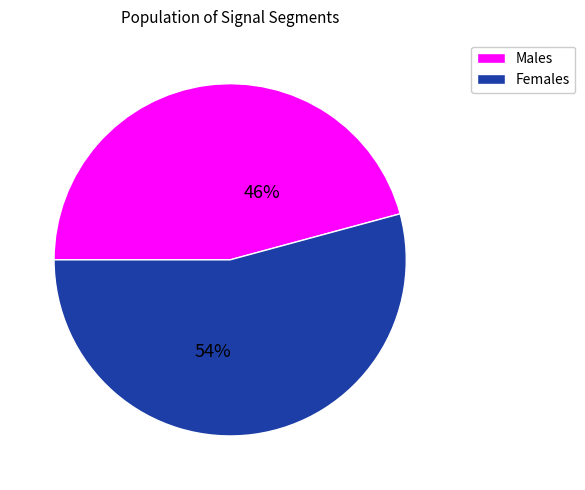

Is there a majority slice in this chart?

Yes